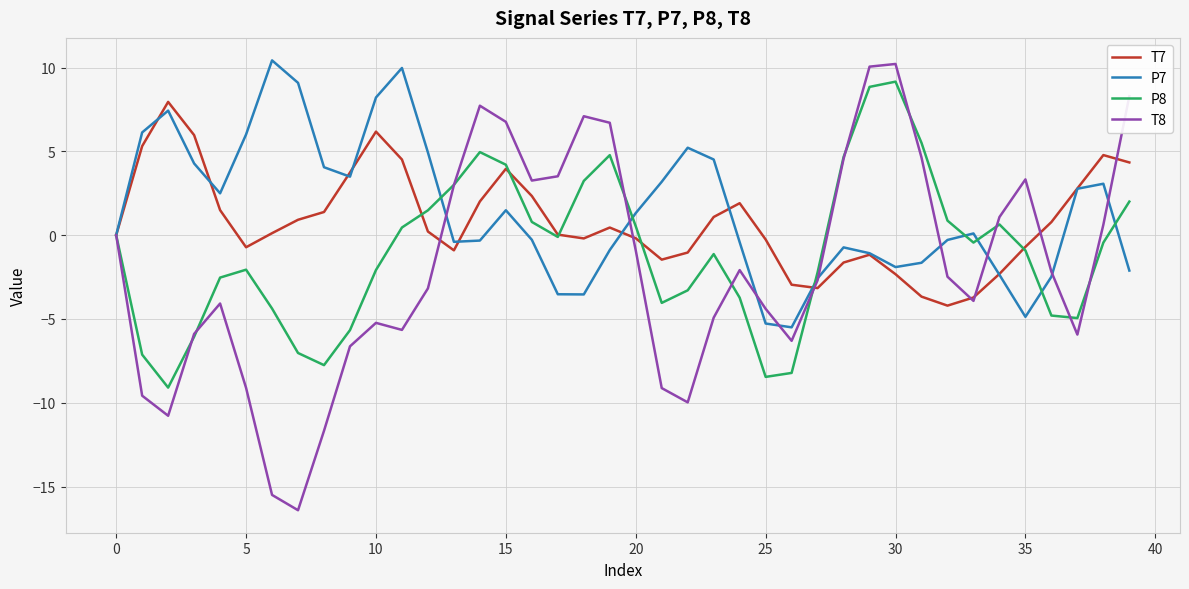

What is the minimum value for P7?

-5.5